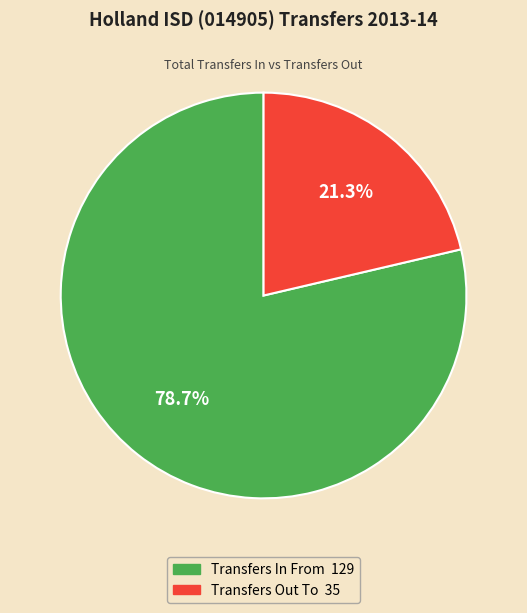

Which slice is the smallest?

Transfers Out To